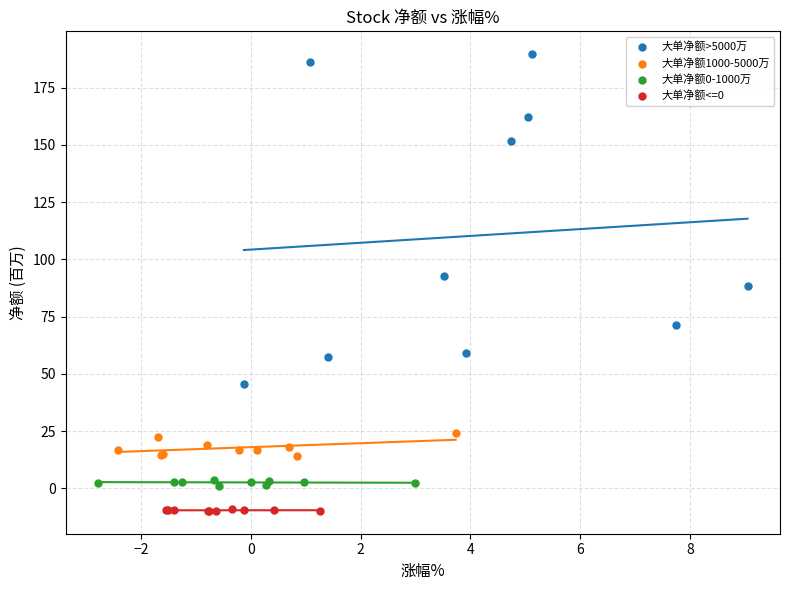

Which series has the largest Y range (max minus min)?

大单净额>5000万